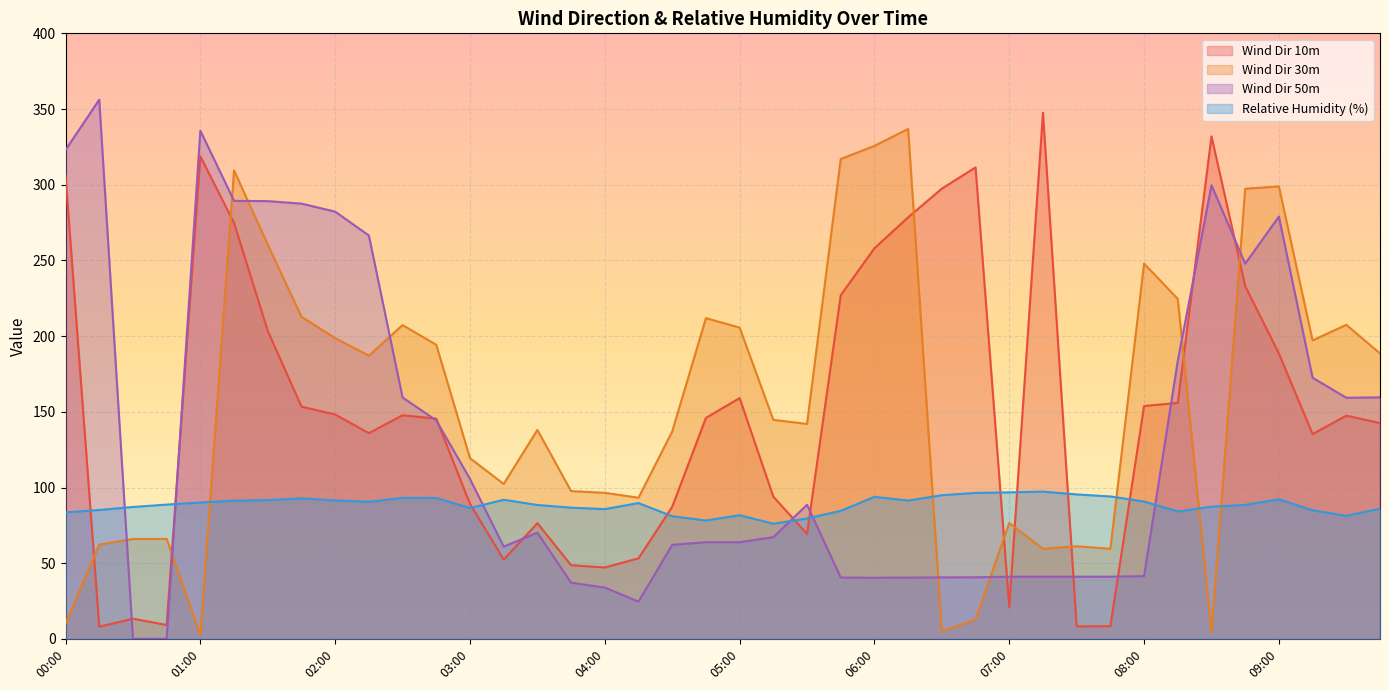

Is the value of Wind Dir 30m at 01:00 greater than the value of Wind Dir 50m at 09:15?

No